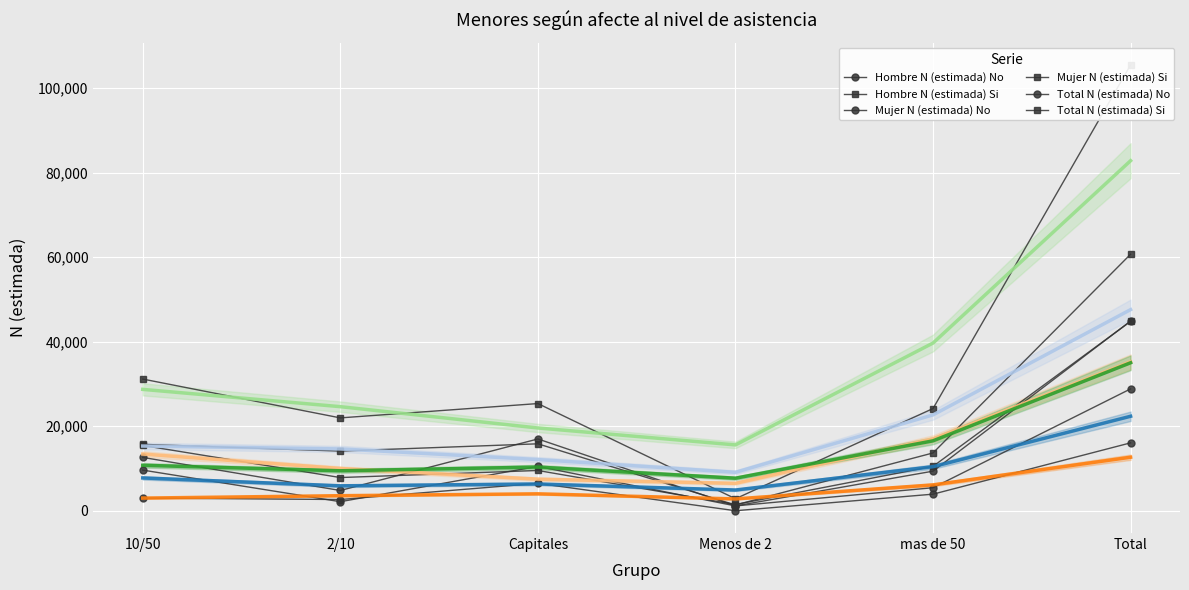

Reading left to right, extract all data points from this chart.

Hombre N (estimada) No: 10/50=9617	2/10=2137	Capitales=10500	Menos de 2=1139	mas de 50=5447	Total=28839
Hombre N (estimada) Si: 10/50=15711	2/10=14118	Capitales=15839	Menos de 2=1364	mas de 50=13679	Total=60712
Mujer N (estimada) No: 10/50=3002	2/10=2654	Capitales=6489	Menos de 2=0	mas de 50=3921	Total=16066
Mujer N (estimada) Si: 10/50=15454	2/10=7855	Capitales=9524	Menos de 2=1468	mas de 50=10509	Total=44810
Total N (estimada) No: 10/50=12619	2/10=4791	Capitales=16988	Menos de 2=1139	mas de 50=9367	Total=44905
Total N (estimada) Si: 10/50=31165	2/10=21973	Capitales=25364	Menos de 2=2832	mas de 50=24189	Total=105523